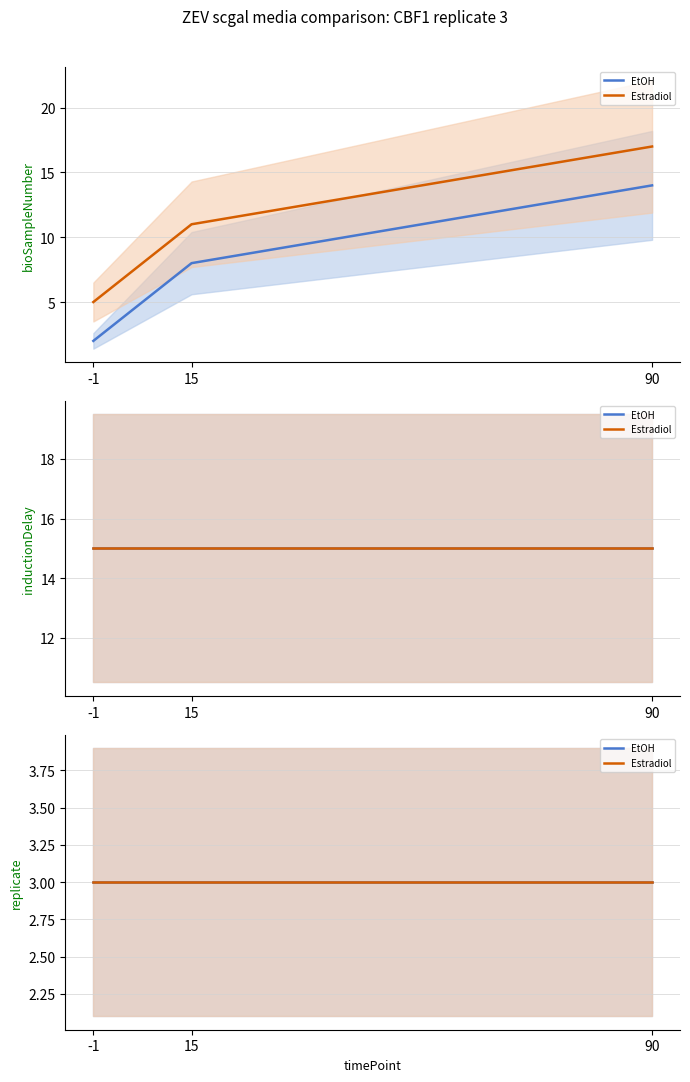

What is the total value across all series at -1?

43